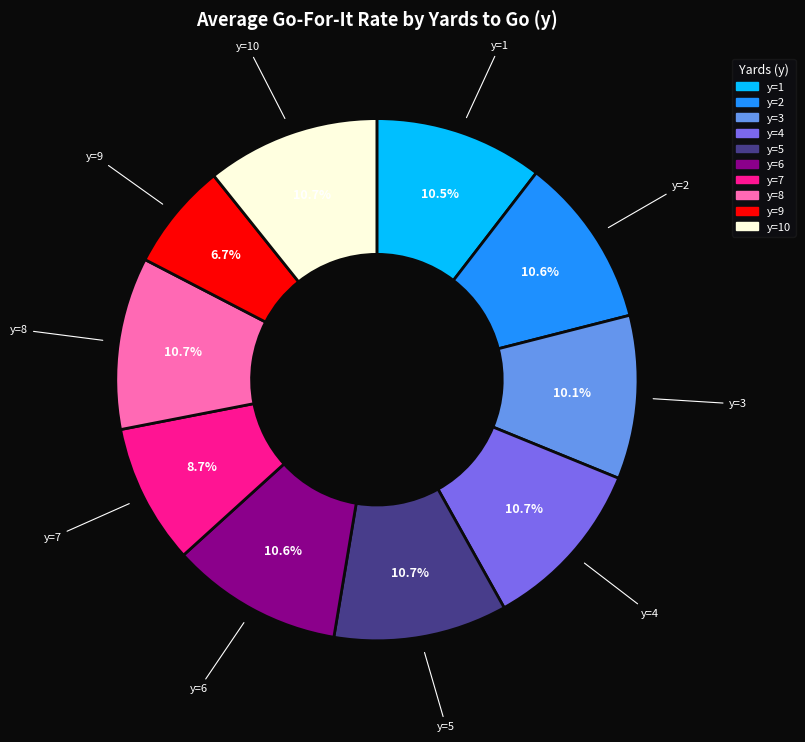

Is there any slice that represents more than half of the pie?

No